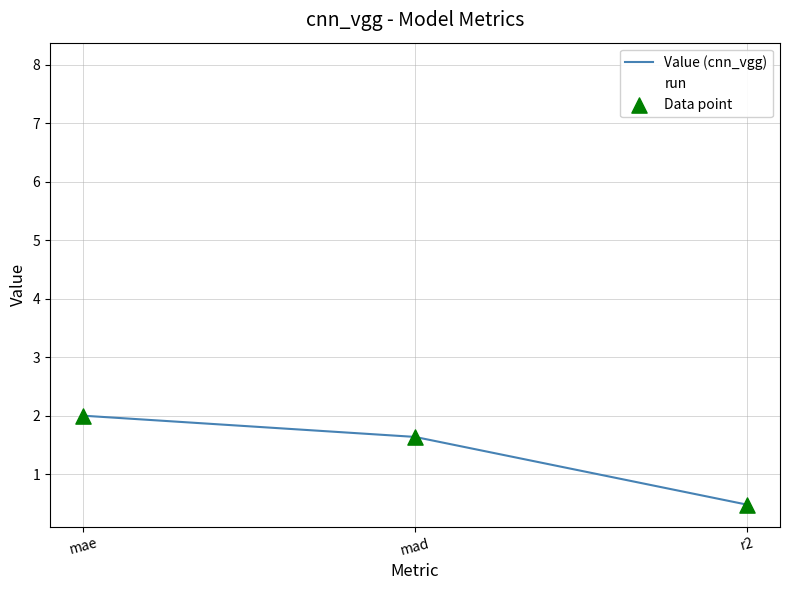

Which series has the largest total across all categories?

run